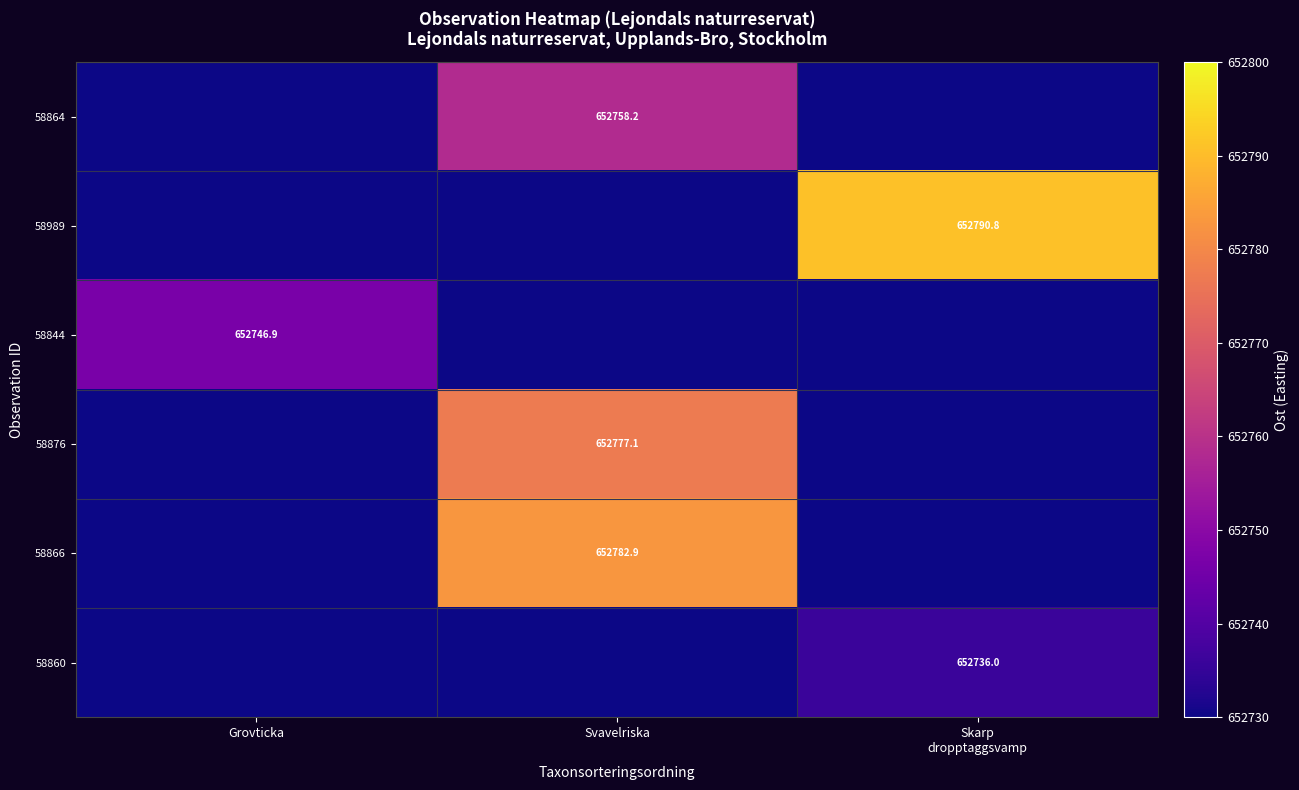

How many data points does each series have?

3